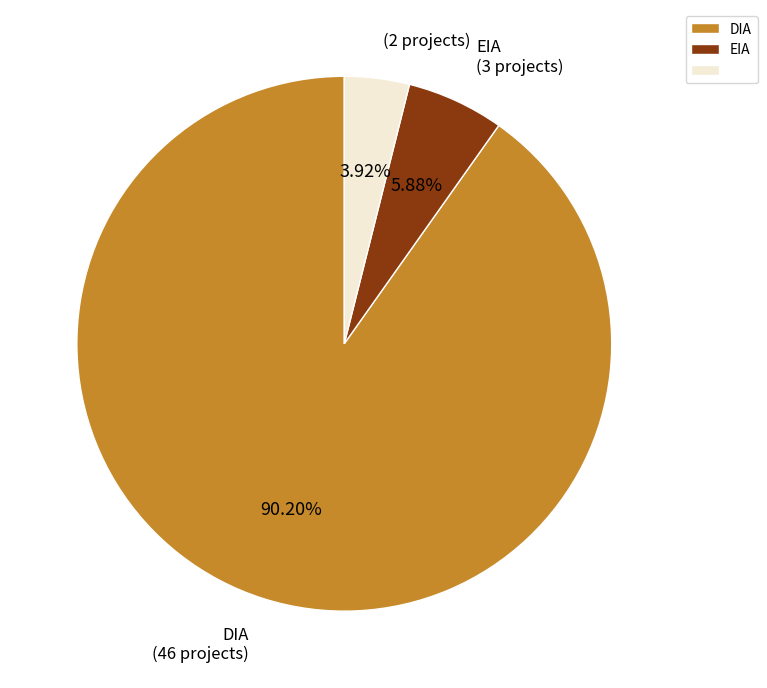

Does any single category account for the majority?

Yes